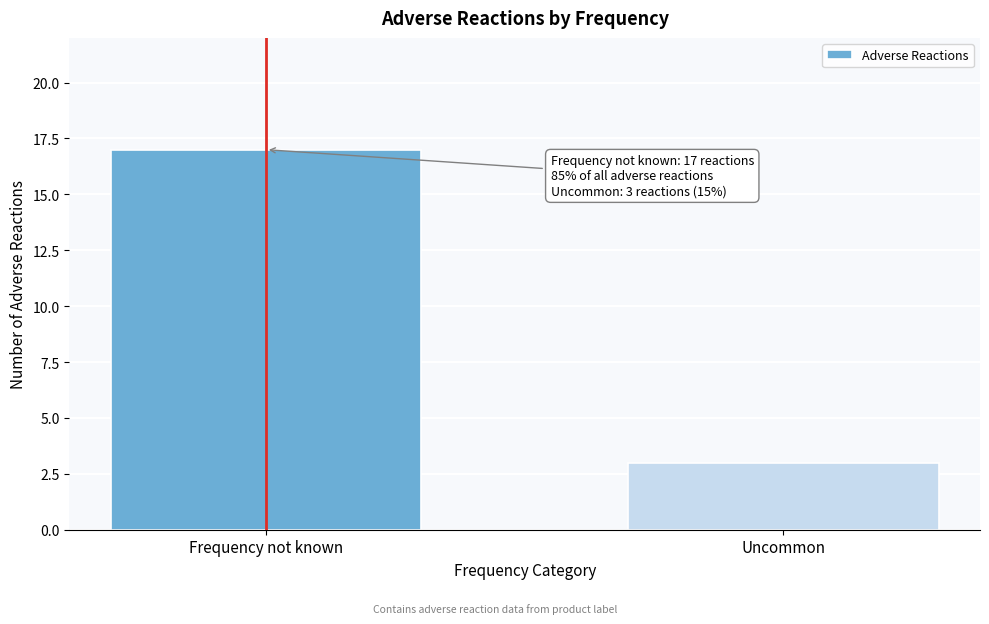

Reading right to left, what are all the values shown in this chart?

3	17